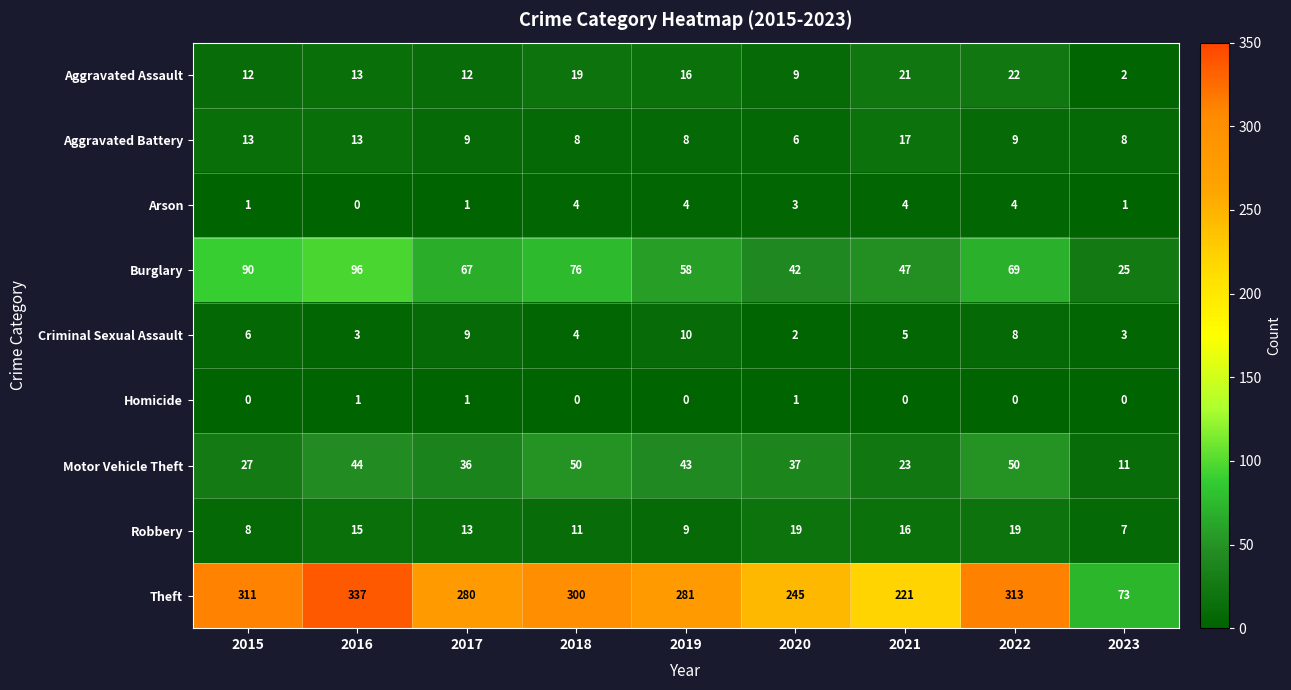

Which series has the widest spread of values?

Theft